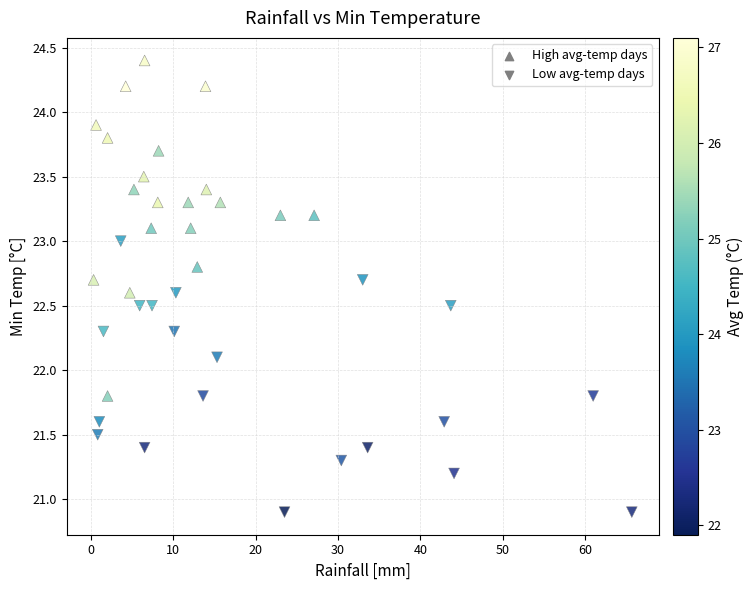

Which series reaches the minimum Y coordinate?

Low avg-temp days